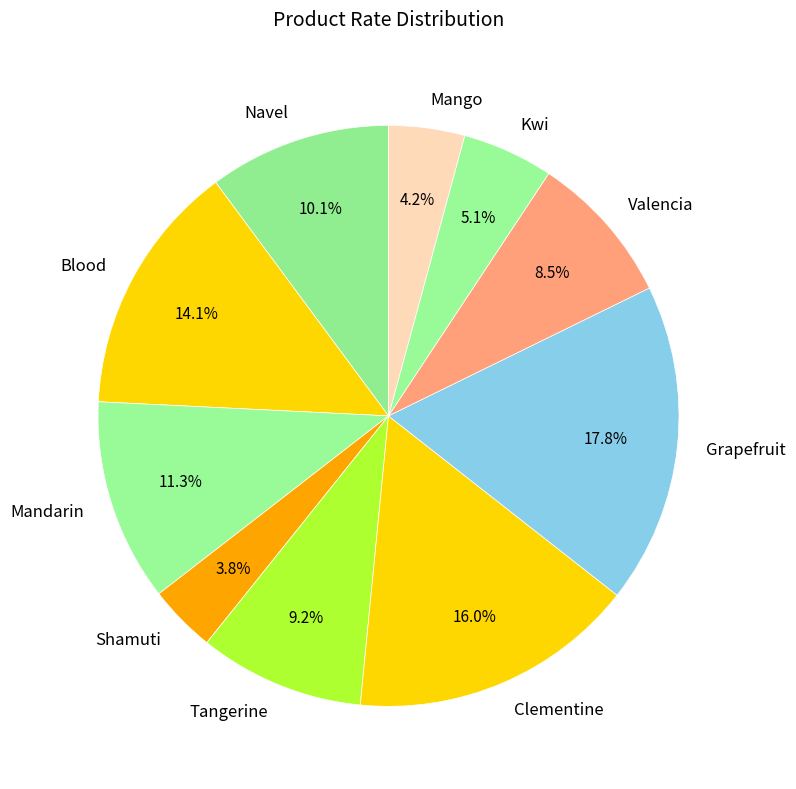

To the nearest percent, what is the average slice percentage?

10%